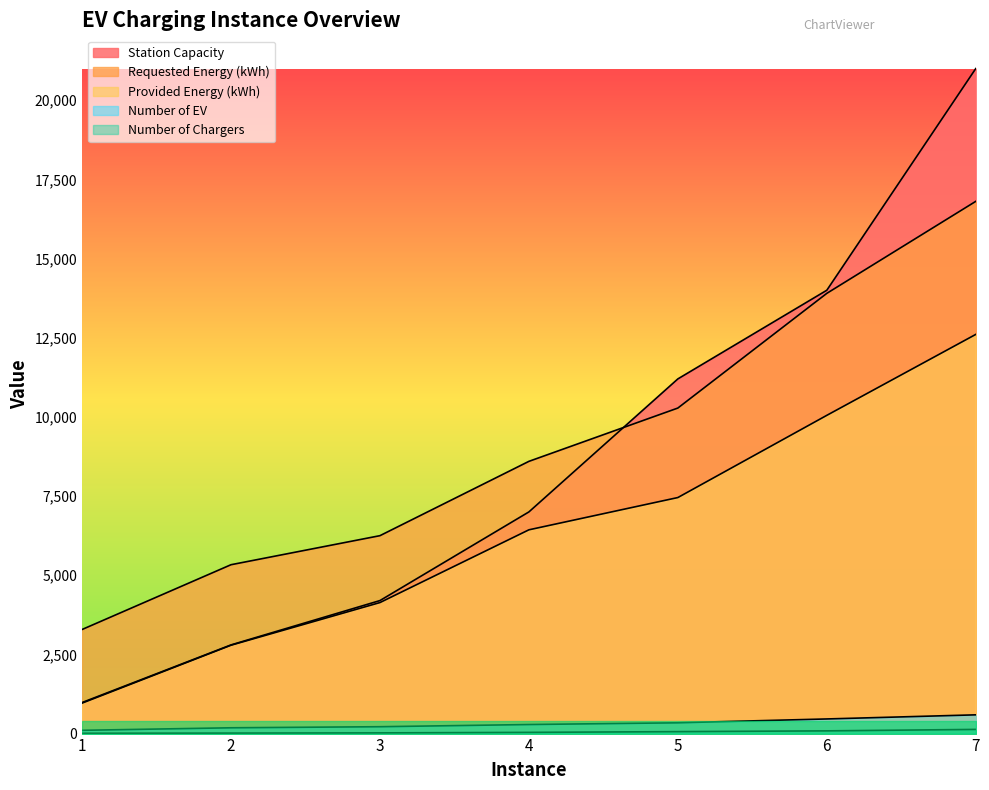

What is the sum of all Number of Chargers values?

365.0